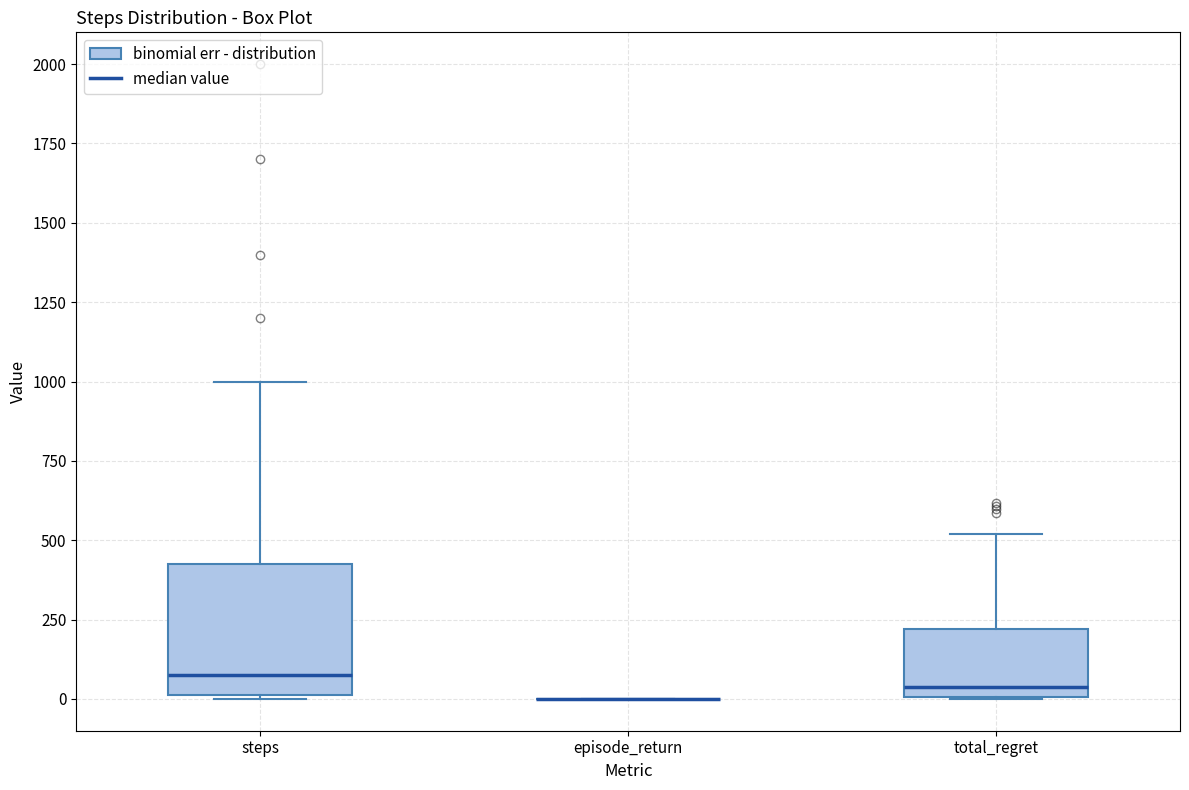

Which box is the tallest, from its lower edge to its upper edge?

steps